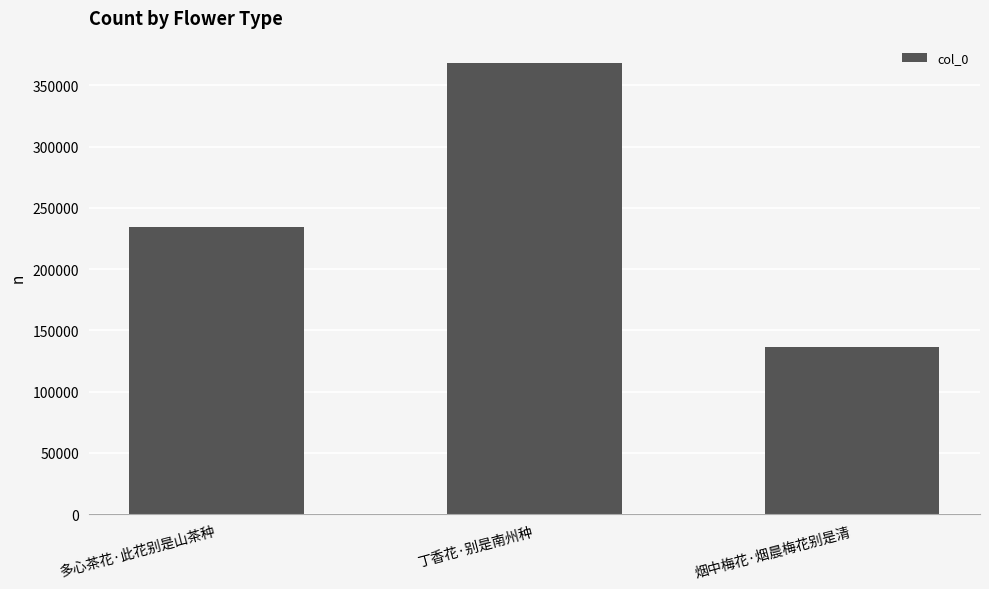

What is the smallest value displayed?

136476